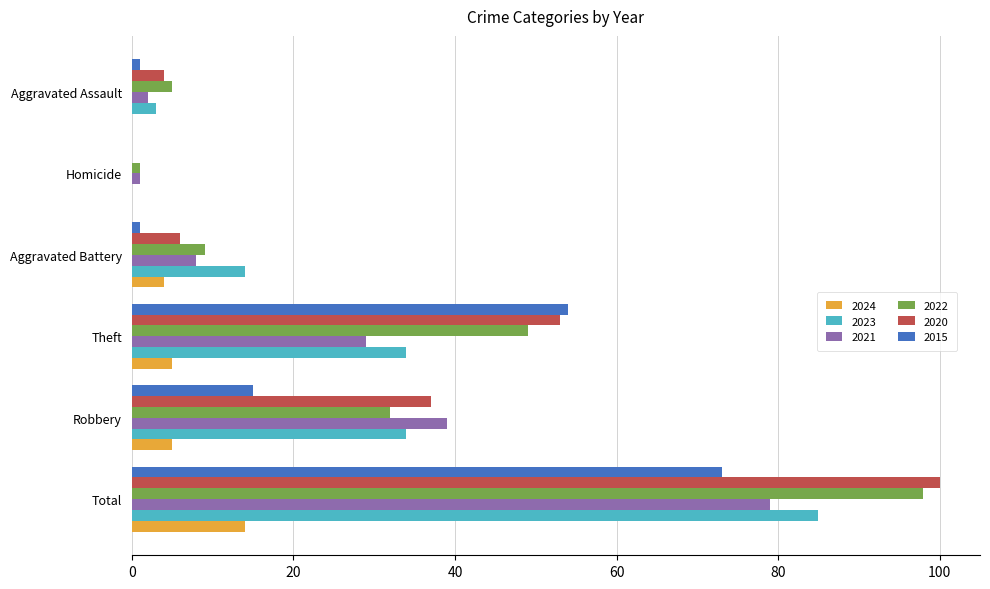

What is the sum of all 2020 values?

200